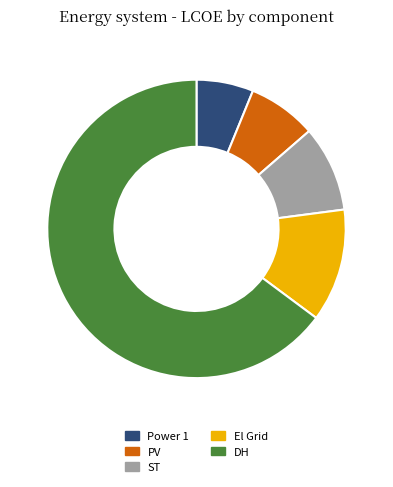

True or false: ST accounts for 9% of the total.

True